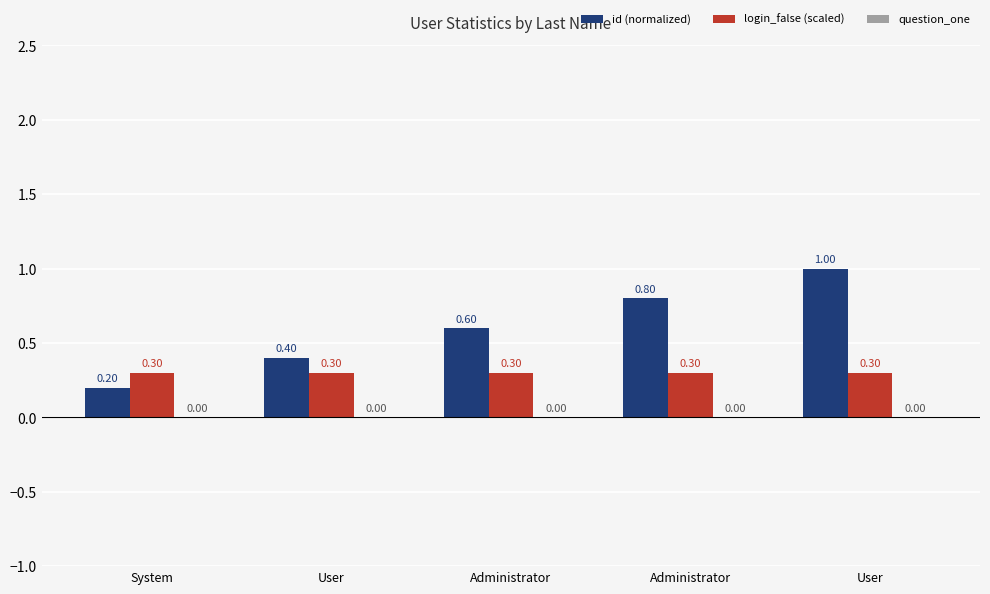

How many categories are shown in the chart?

5